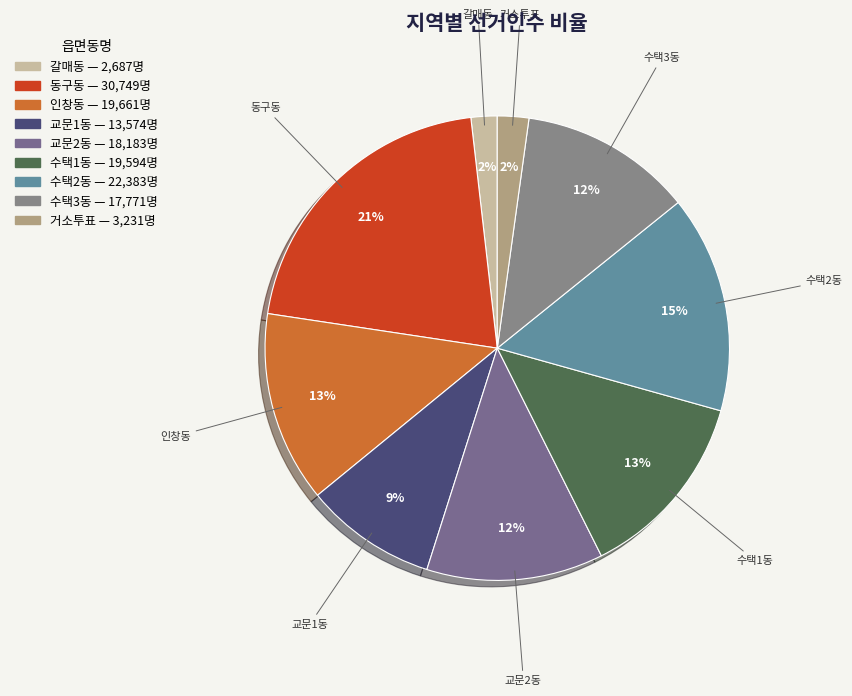

Which has a higher value, 교문1동 or 수택3동?

수택3동